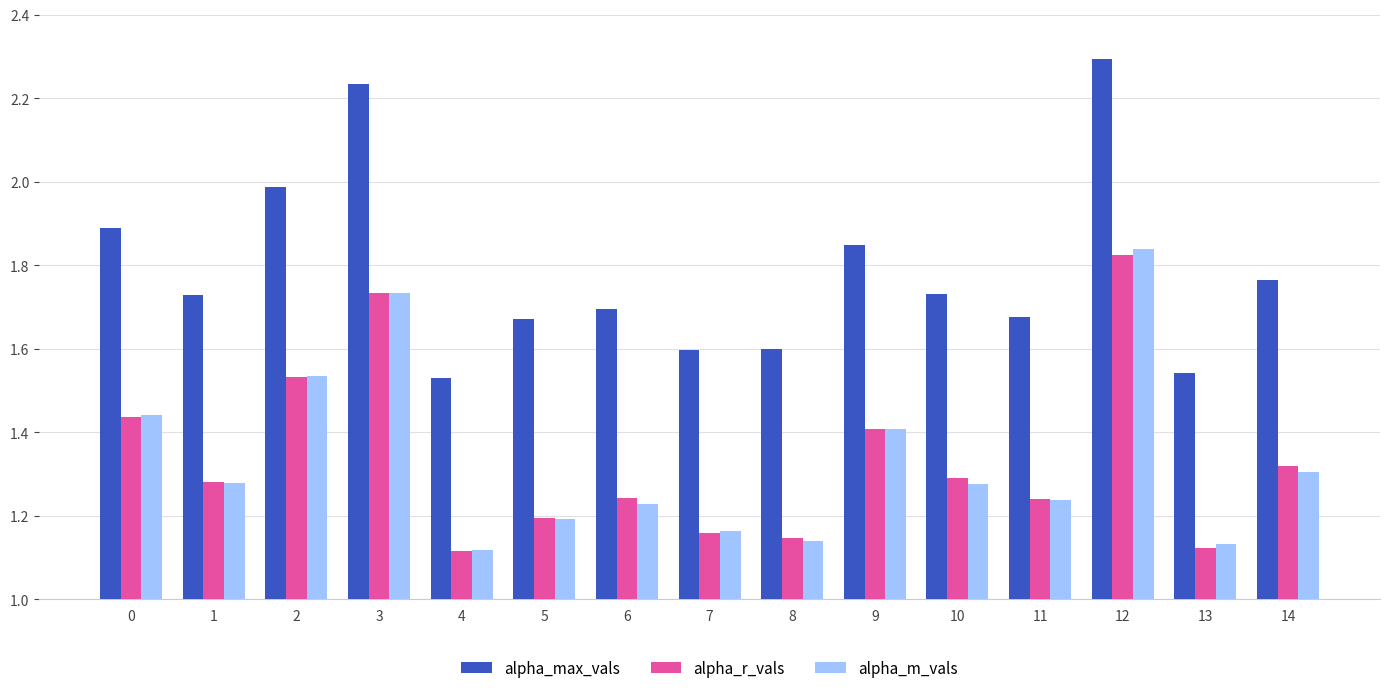

At which label does alpha_r_vals reach its peak?

12